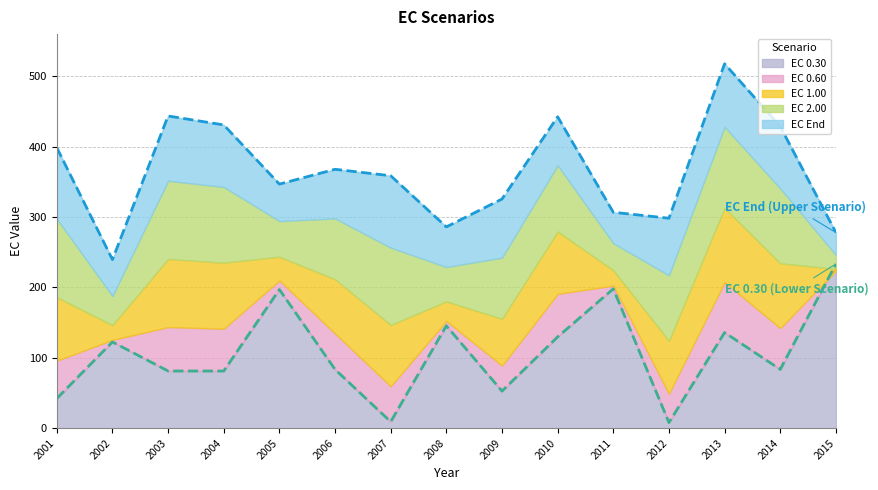

At which label does EC_0.30 reach its minimum?

2012